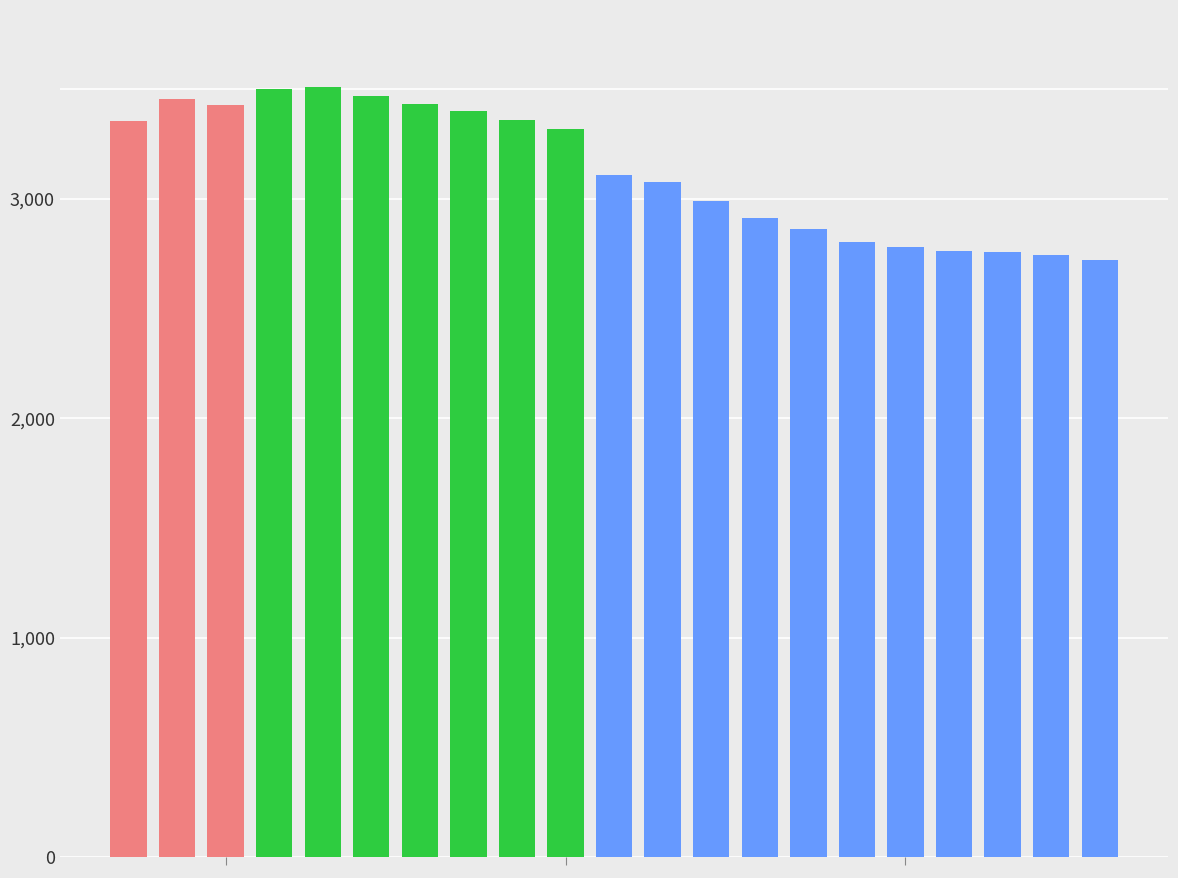

Which category has the lowest value across all series?

20